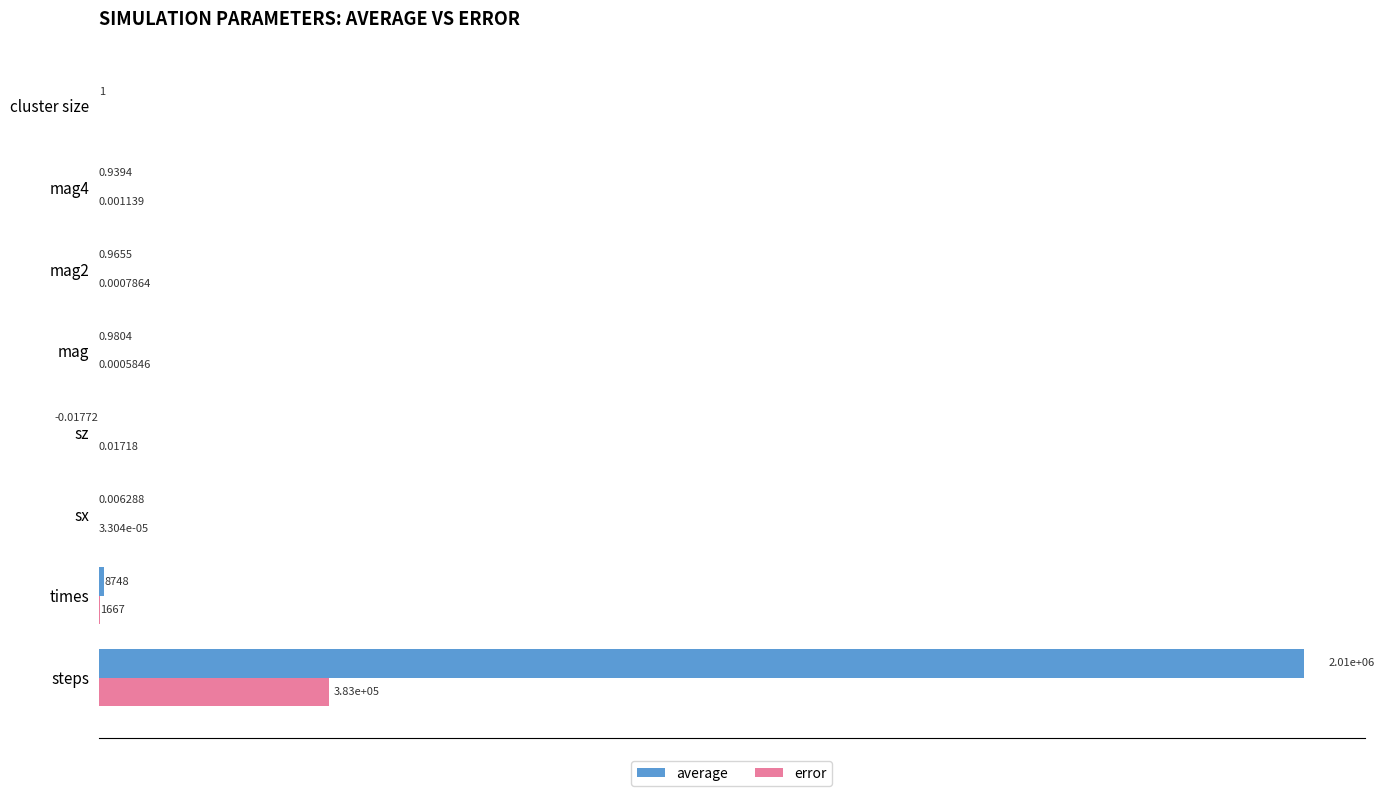

What are all the series names shown in the legend?

average, error